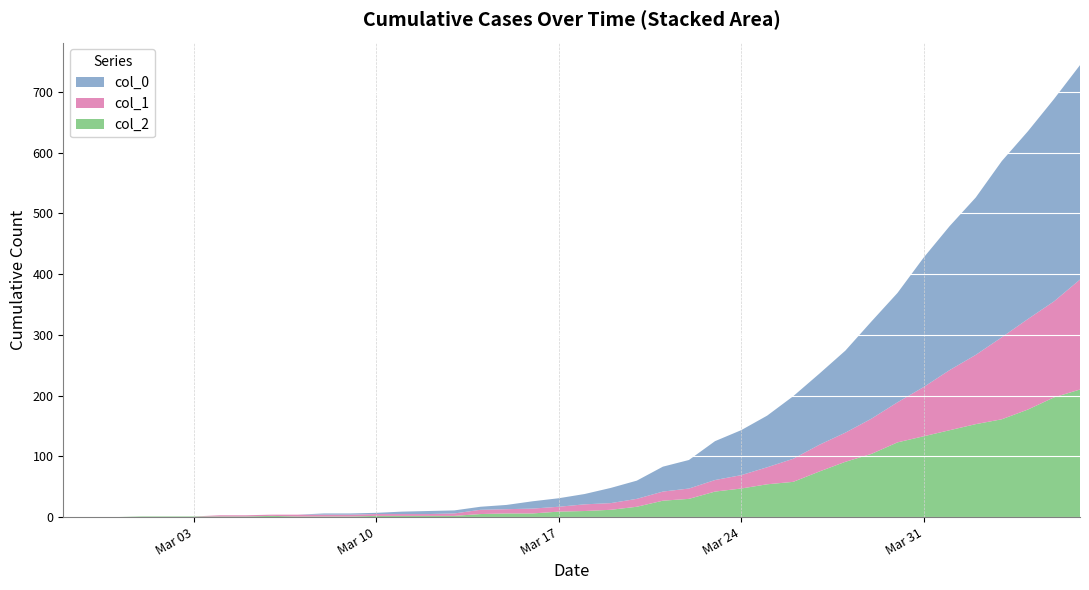

Reading left to right, extract all data points from this chart.

col_2: 2020-02-27=0	2020-02-28=0	2020-02-29=0	2020-03-01=1	2020-03-02=1	2020-03-03=1	2020-03-04=1	2020-03-05=1	2020-03-06=2	2020-03-07=1	2020-03-08=1	2020-03-09=1	2020-03-10=2	2020-03-11=2	2020-03-12=2	2020-03-13=2	2020-03-14=5	2020-03-15=6	2020-03-16=6	2020-03-17=9	2020-03-18=10	2020-03-19=12	2020-03-20=17	2020-03-21=27	2020-03-22=30	2020-03-23=42	2020-03-24=47	2020-03-25=54	2020-03-26=58	2020-03-27=75	2020-03-28=91	2020-03-29=104	2020-03-30=123	2020-03-31=133	2020-04-01=143	2020-04-02=153	2020-04-03=161	2020-04-04=177	2020-04-05=197	2020-04-06=210
col_1: 2020-02-27=0	2020-02-28=0	2020-02-29=0	2020-03-01=0	2020-03-02=0	2020-03-03=0	2020-03-04=2	2020-03-05=2	2020-03-06=2	2020-03-07=3	2020-03-08=3	2020-03-09=3	2020-03-10=3	2020-03-11=3	2020-03-12=3	2020-03-13=4	2020-03-14=7	2020-03-15=7	2020-03-16=8	2020-03-17=8	2020-03-18=11	2020-03-19=11	2020-03-20=13	2020-03-21=15	2020-03-22=17	2020-03-23=19	2020-03-24=22	2020-03-25=28	2020-03-26=38	2020-03-27=44	2020-03-28=48	2020-03-29=58	2020-03-30=66	2020-03-31=81	2020-04-01=99	2020-04-02=114	2020-04-03=135	2020-04-04=149	2020-04-05=158	2020-04-06=181
col_0: 2020-02-27=0	2020-02-28=0	2020-02-29=0	2020-03-01=0	2020-03-02=0	2020-03-03=0	2020-03-04=0	2020-03-05=0	2020-03-06=0	2020-03-07=0	2020-03-08=2	2020-03-09=2	2020-03-10=2	2020-03-11=4	2020-03-12=5	2020-03-13=5	2020-03-14=5	2020-03-15=7	2020-03-16=12	2020-03-17=14	2020-03-18=17	2020-03-19=25	2020-03-20=30	2020-03-21=41	2020-03-22=47	2020-03-23=64	2020-03-24=74	2020-03-25=85	2020-03-26=103	2020-03-27=117	2020-03-28=135	2020-03-29=160	2020-03-30=180	2020-03-31=213	2020-04-01=237	2020-04-02=259	2020-04-03=290	2020-04-04=309	2020-04-05=333	2020-04-06=353